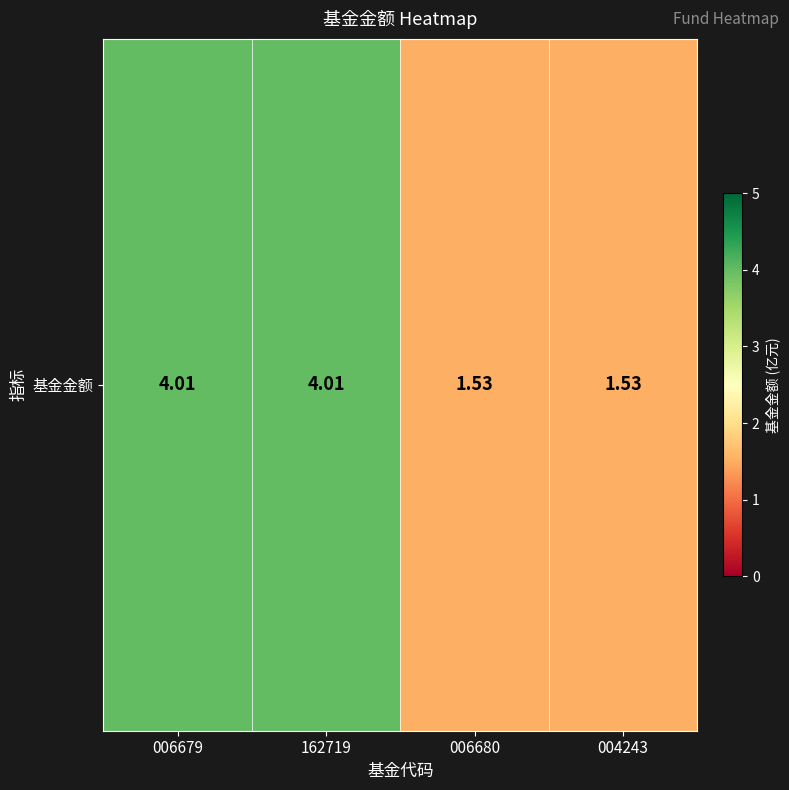

Is it true that the value at 162719 is 6.3?

False